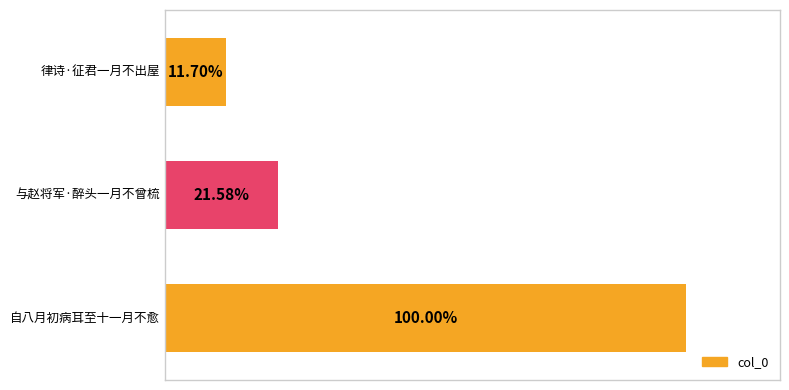

Are the bars horizontal?

Yes